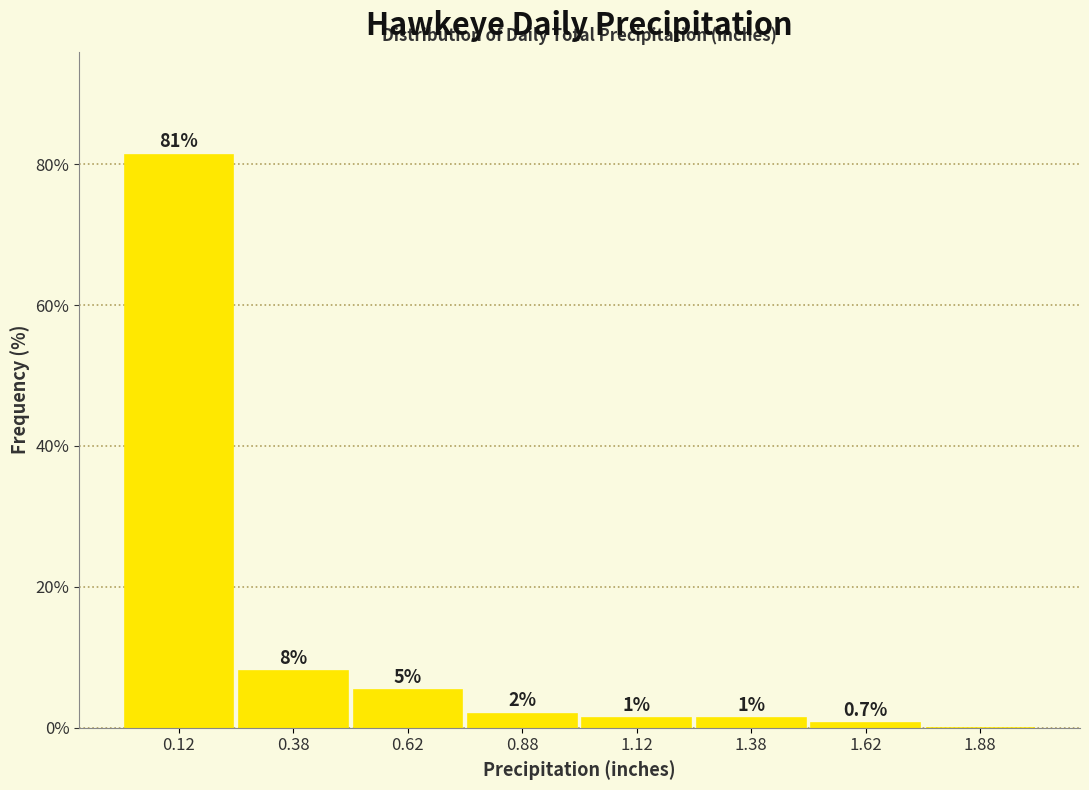

Which range on the x-axis has the tallest bar?

0.00 to 0.25